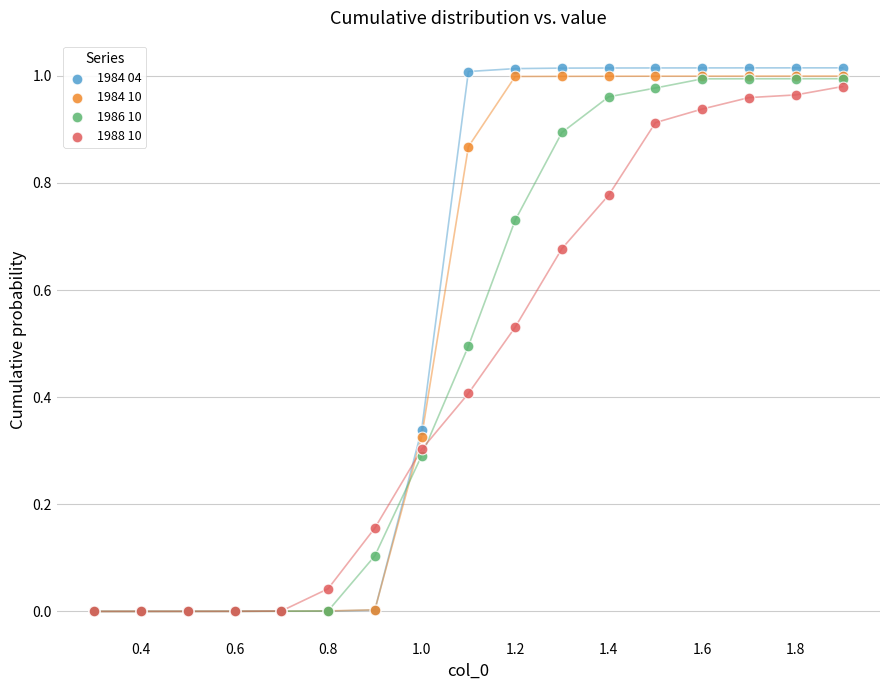

What are all the series names shown in the legend?

1984 04, 1984 10, 1986 10, 1988 10